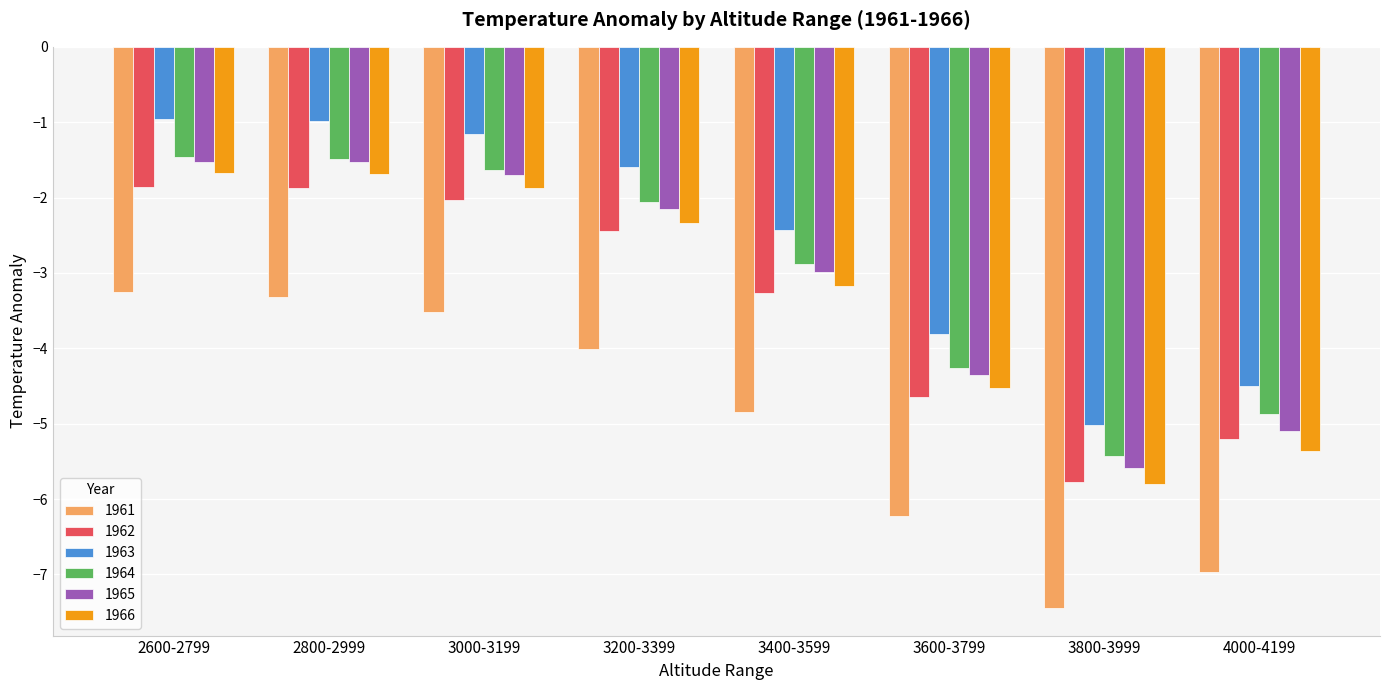

What is the spread (max minus min) of values at 3600-3799?

2.4